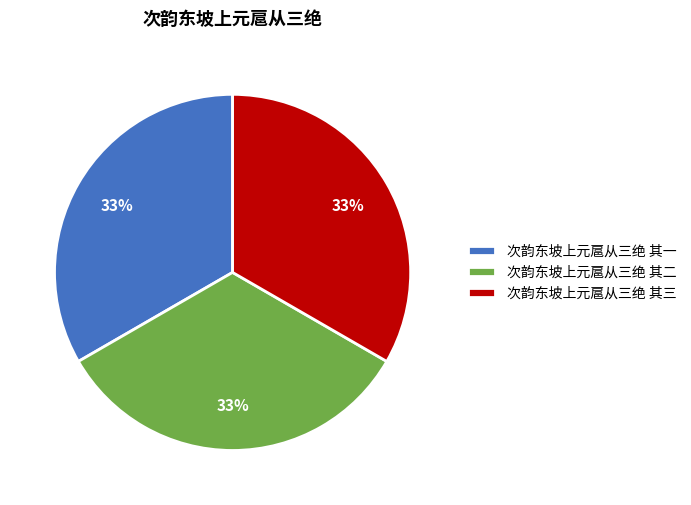

Combined, do 次韵东坡上元扈从三绝 其二 and 次韵东坡上元扈从三绝 其三 account for over 50%?

Yes